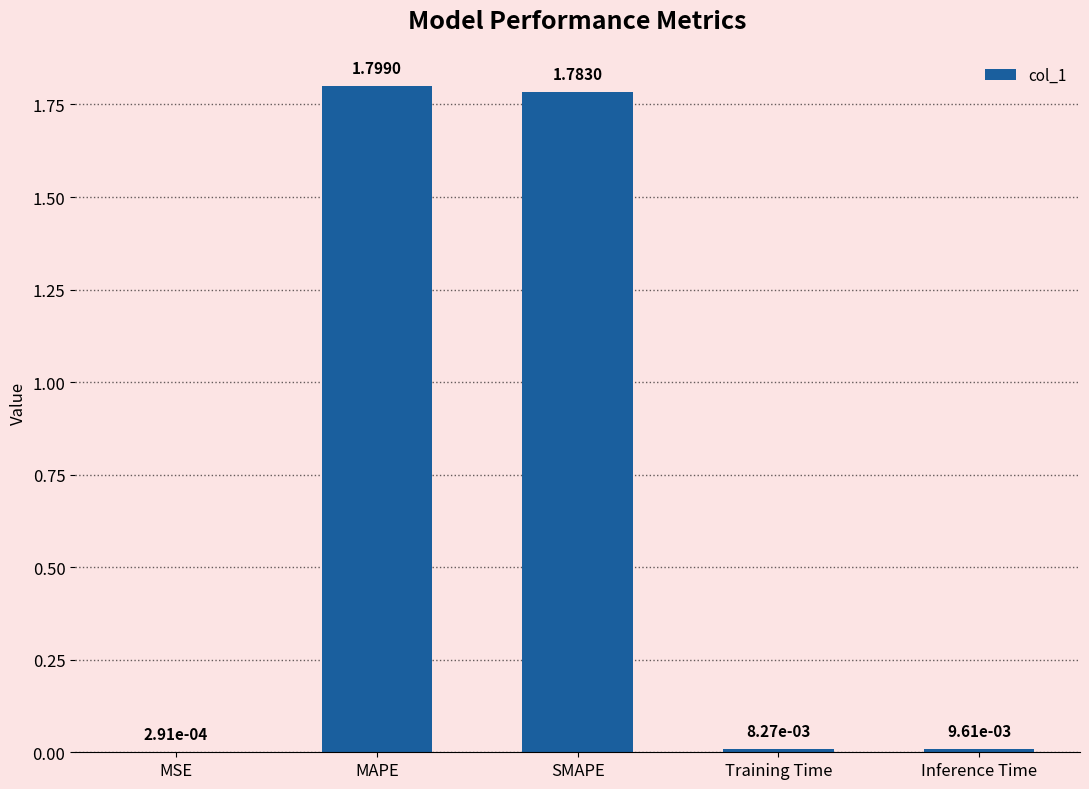

How many categories are shown in the chart?

5